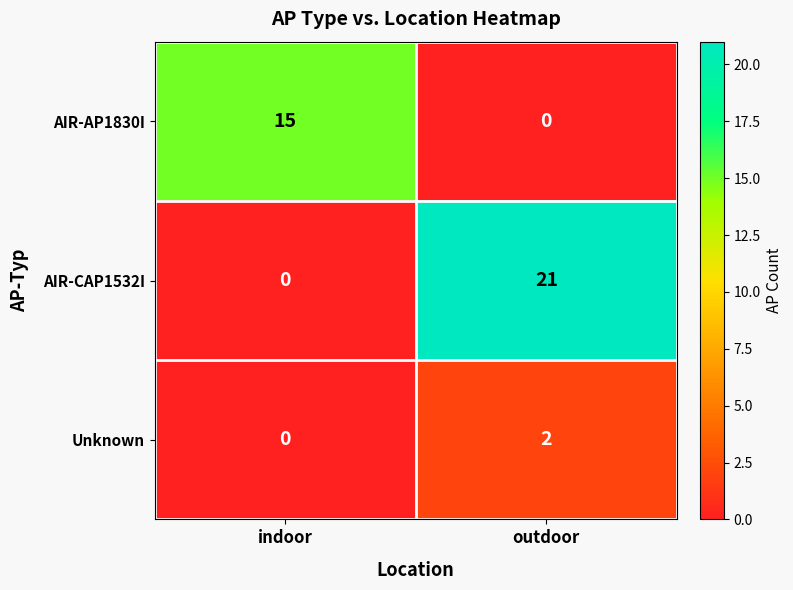

Reading left to right, what are all the values shown in this chart?

AIR-AP1830I: 15	0
AIR-CAP1532I: 0	21
Unknown: 0	2